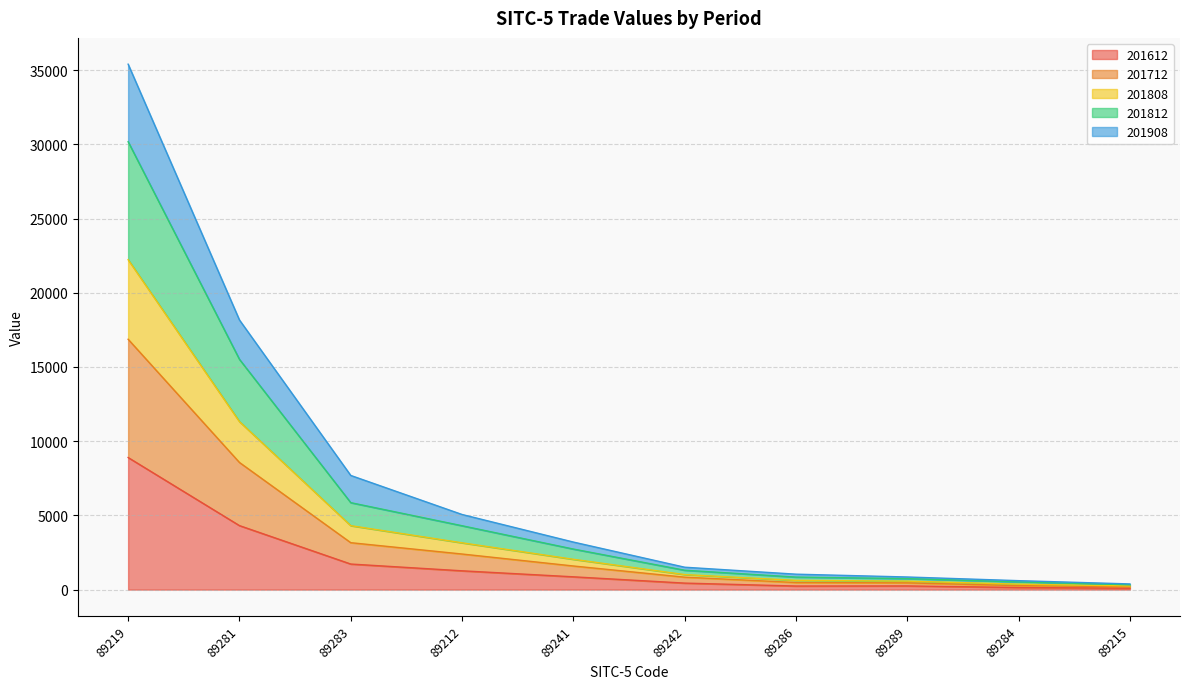

At which label does 201612 reach its peak?

89219